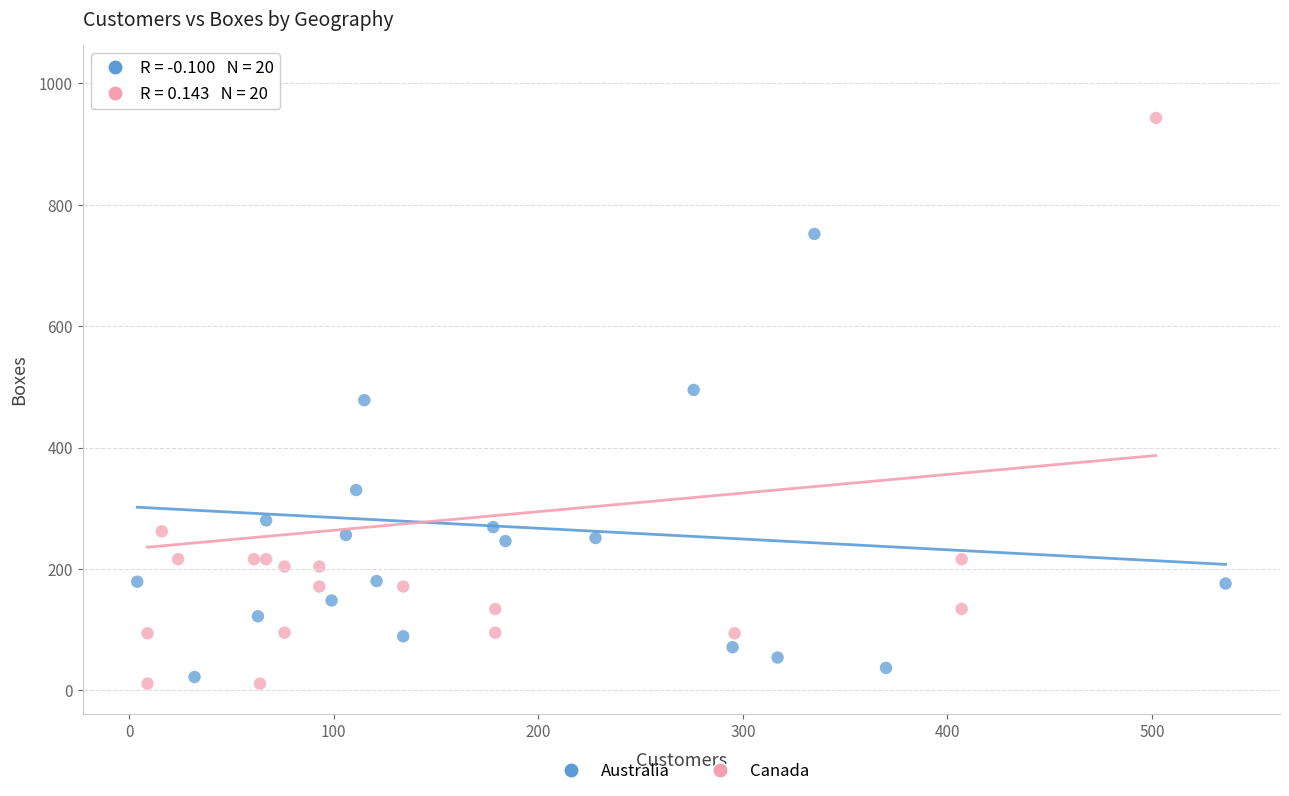

Which series has the widest spread of Y values?

Canada